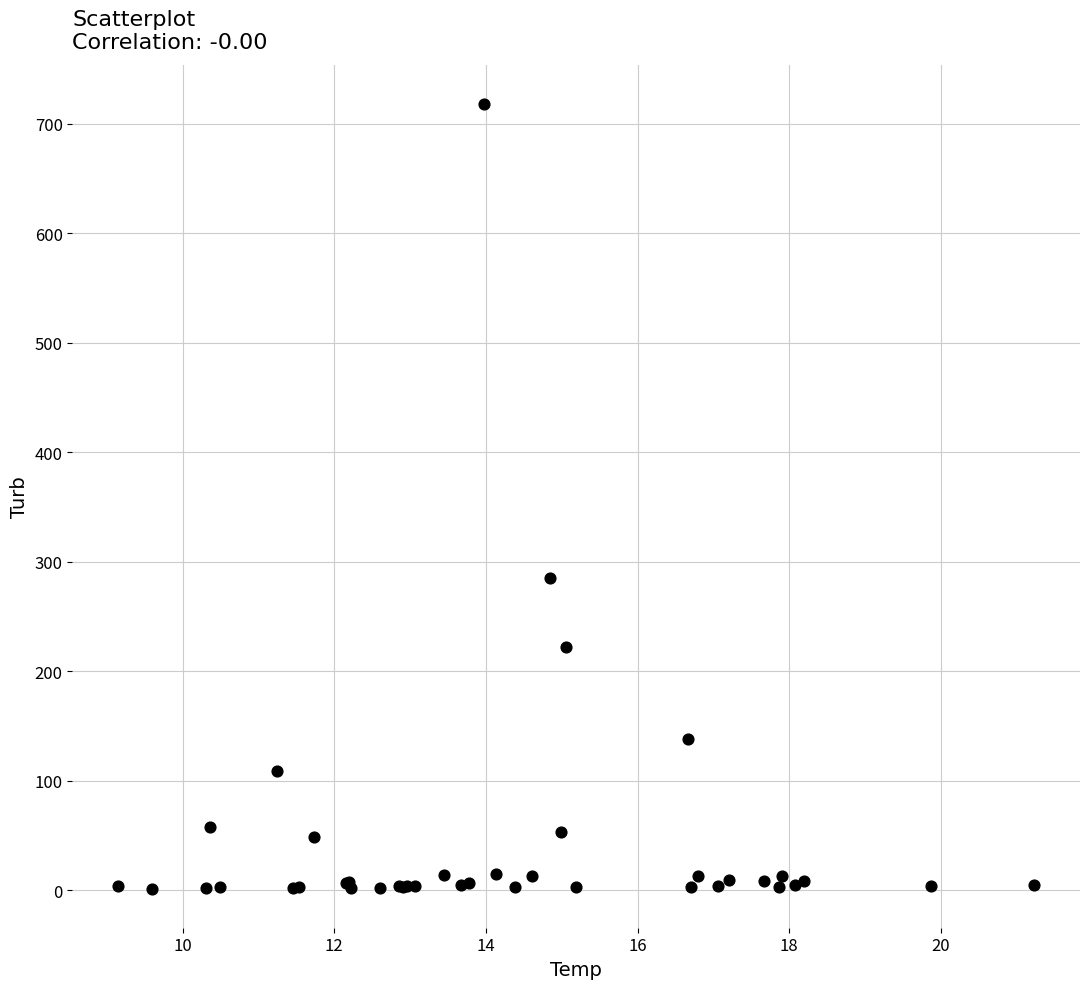

What Y value in the scatter plot is closest to 359?

285.0